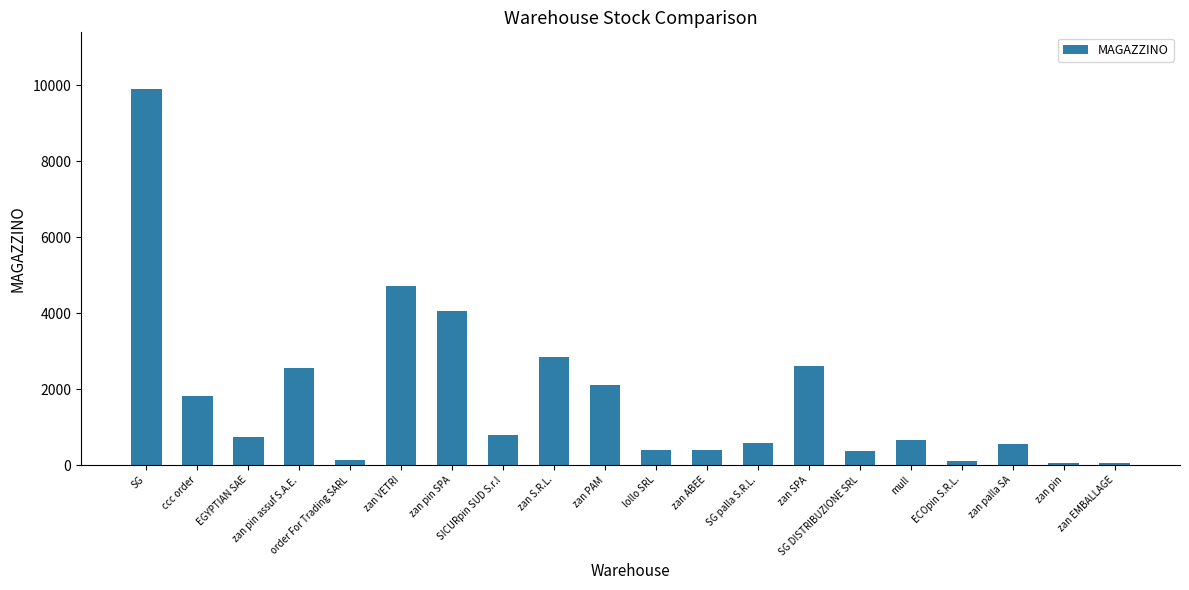

What is the difference between the second highest and minimum values?

4660